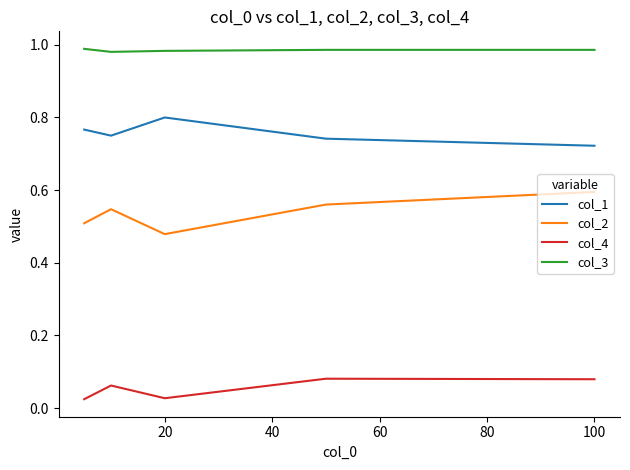

In col_1, how many points are higher than both neighbors (excluding endpoints)?

1